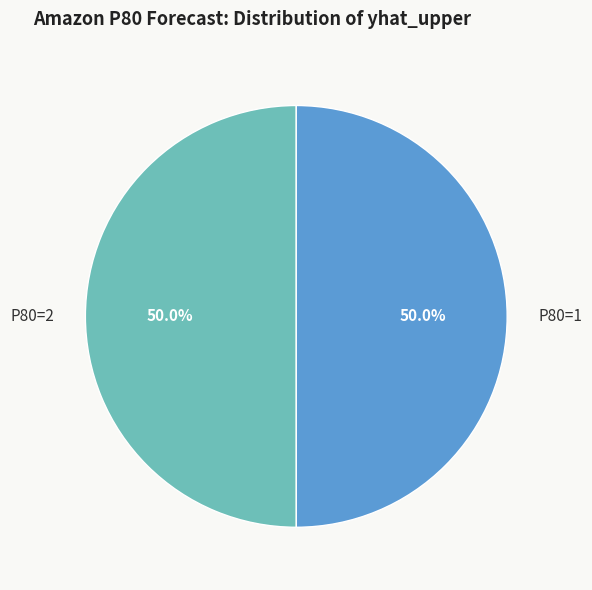

How many segments does this pie chart have?

2